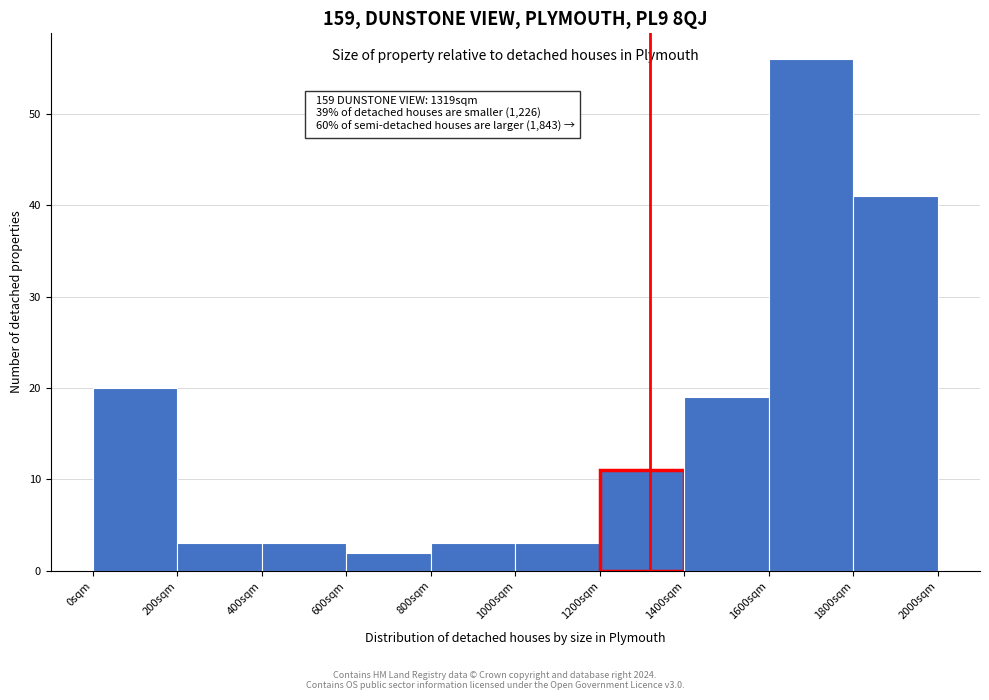

Which range on the x-axis has the tallest bar?

1600 to 1800